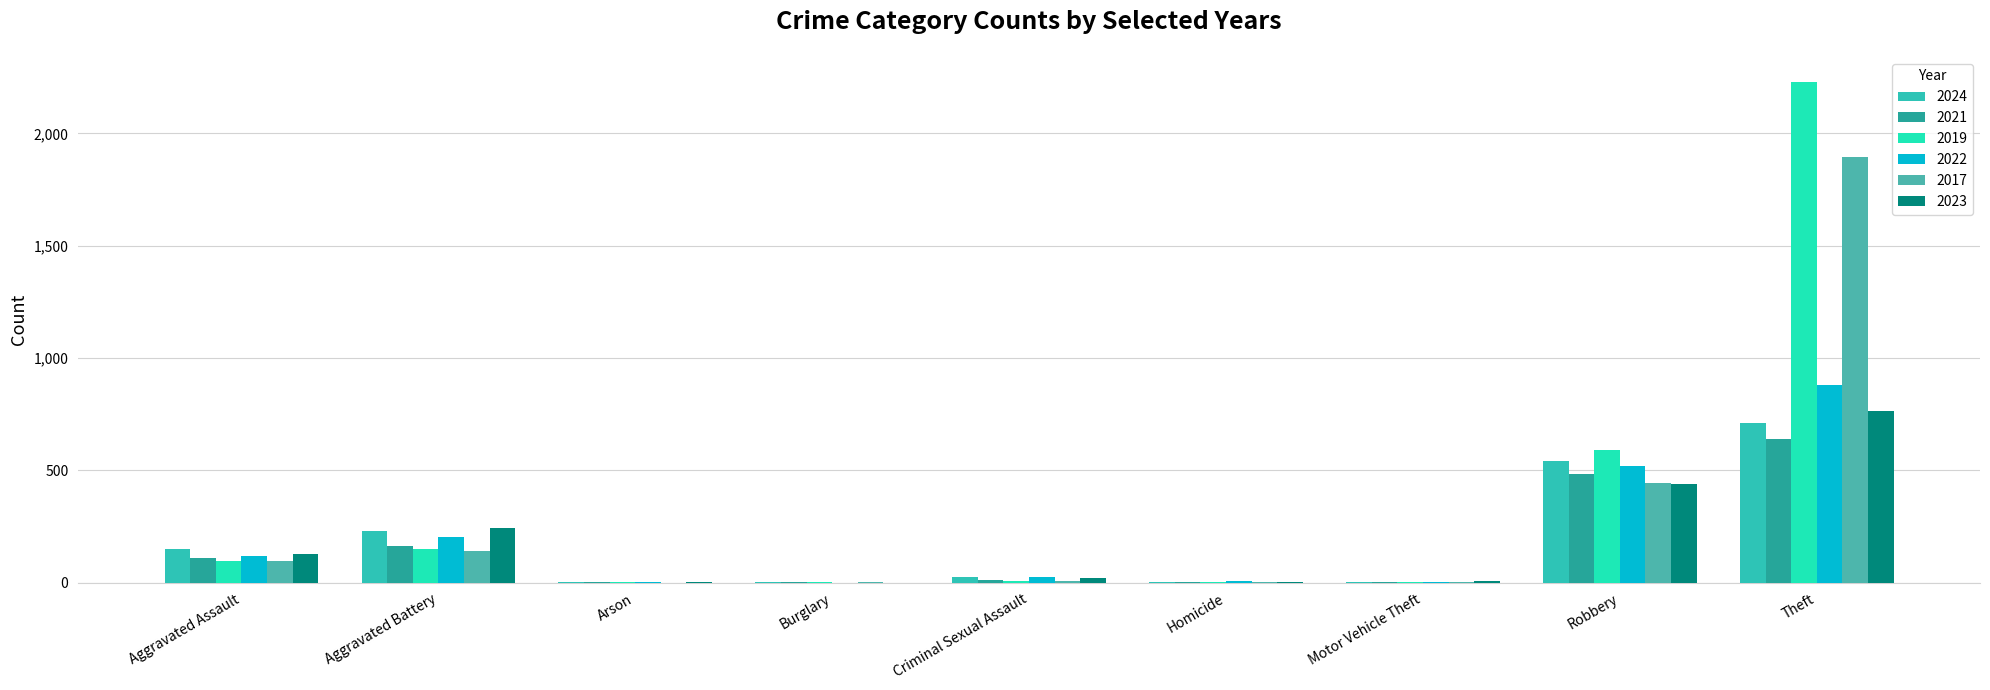

Reading left to right, what are all the values shown in this chart?

2024: Aggravated Assault=152	Aggravated Battery=232	Arson=1	Burglary=2	Criminal Sexual Assault=24	Homicide=4	Motor Vehicle Theft=3	Robbery=542	Theft=713
2021: Aggravated Assault=110	Aggravated Battery=163	Arson=2	Burglary=1	Criminal Sexual Assault=14	Homicide=4	Motor Vehicle Theft=2	Robbery=484	Theft=642
2019: Aggravated Assault=98	Aggravated Battery=148	Arson=1	Burglary=1	Criminal Sexual Assault=8	Homicide=2	Motor Vehicle Theft=1	Robbery=591	Theft=2230
2022: Aggravated Assault=121	Aggravated Battery=202	Arson=5	Burglary=0	Criminal Sexual Assault=24	Homicide=6	Motor Vehicle Theft=2	Robbery=521	Theft=880
2017: Aggravated Assault=95	Aggravated Battery=142	Arson=0	Burglary=2	Criminal Sexual Assault=8	Homicide=1	Motor Vehicle Theft=2	Robbery=446	Theft=1896
2023: Aggravated Assault=130	Aggravated Battery=244	Arson=2	Burglary=0	Criminal Sexual Assault=22	Homicide=2	Motor Vehicle Theft=6	Robbery=440	Theft=766